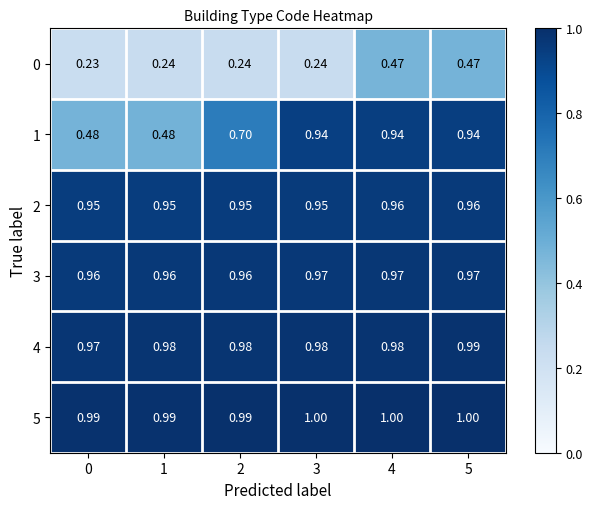

Between 0 and 3, which series saw the biggest shift?

1